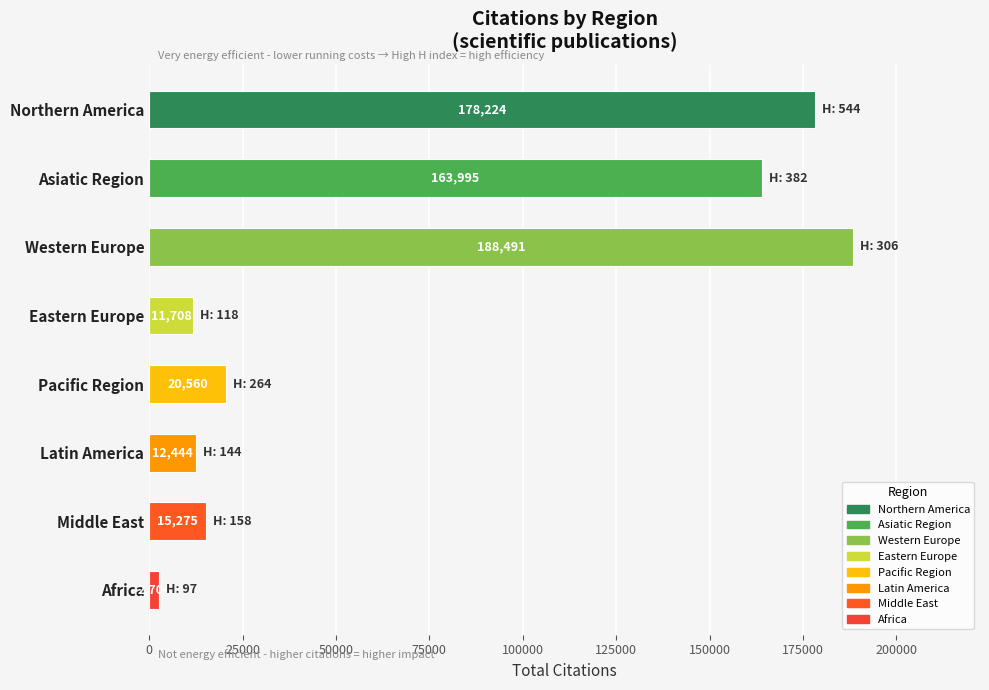

What is the smallest value displayed?

2704